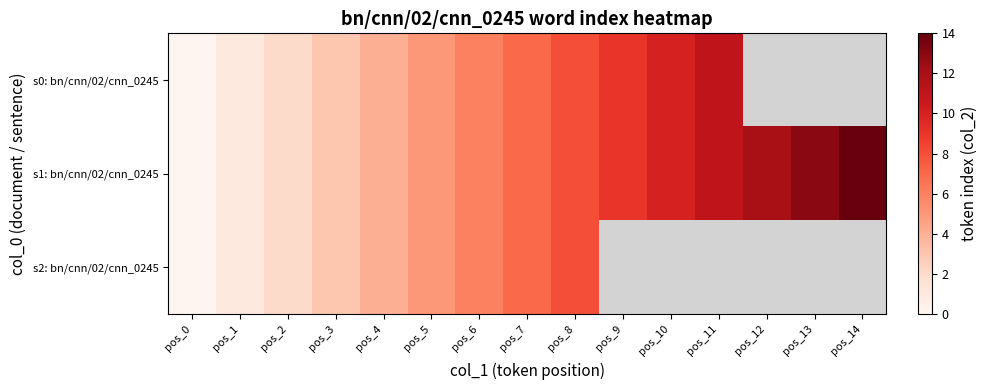

Which category has the lowest value across all series?

pos_0